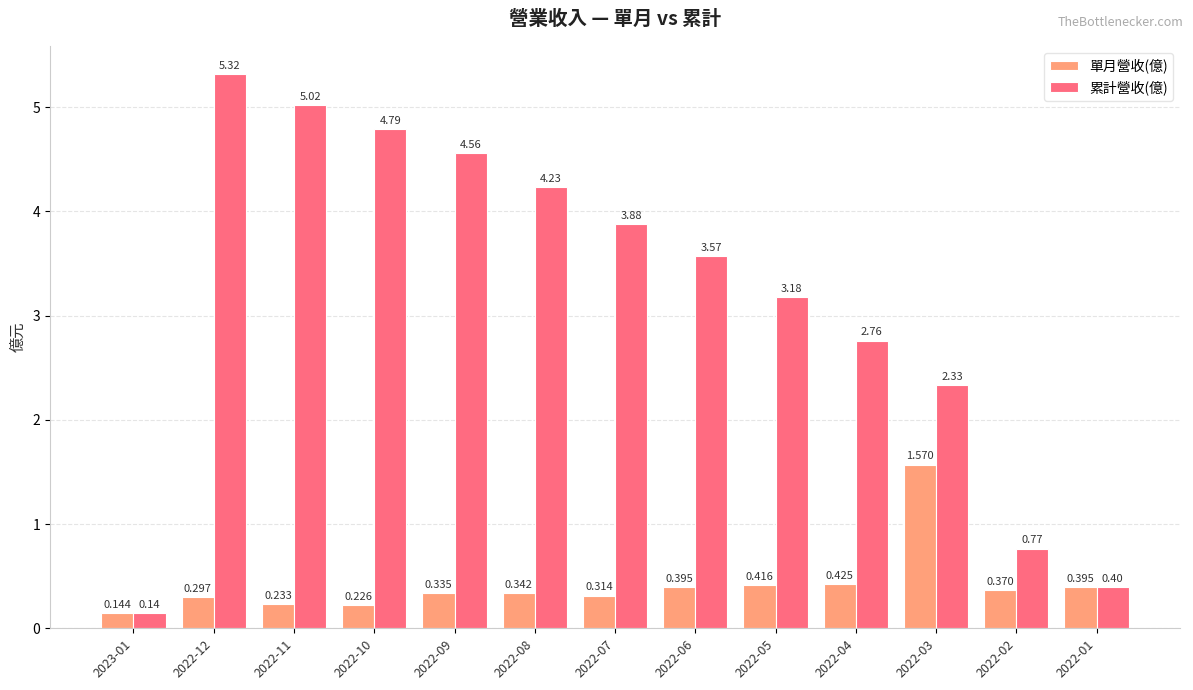

List the series in order of their overall mean, lowest first.

單月營收(億), 累計營收(億)